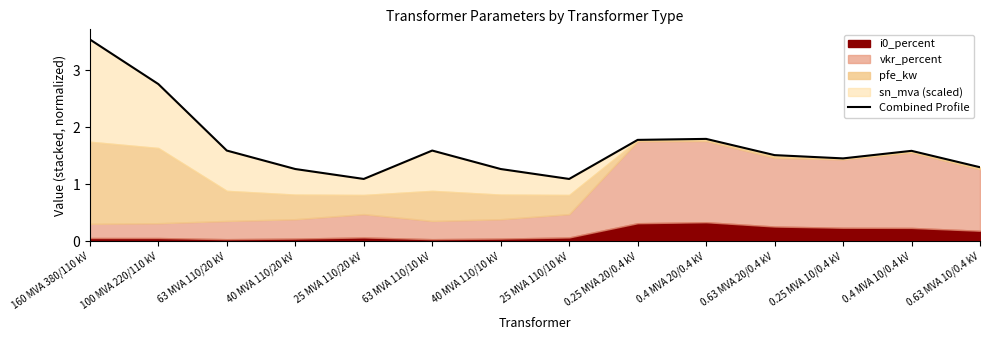

Reading left to right, extract all data points from this chart.

160 MVA 380/110 kV=3.5	100 MVA 220/110 kV=2.8	63 MVA 110/20 kV=1.6	40 MVA 110/20 kV=1.3	25 MVA 110/20 kV=1.1	63 MVA 110/10 kV=1.6	40 MVA 110/10 kV=1.3	25 MVA 110/10 kV=1.1	0.25 MVA 20/0.4 kV=1.8	0.4 MVA 20/0.4 kV=1.8	0.63 MVA 20/0.4 kV=1.5	0.25 MVA 10/0.4 kV=1.5	0.4 MVA 10/0.4 kV=1.6	0.63 MVA 10/0.4 kV=1.3